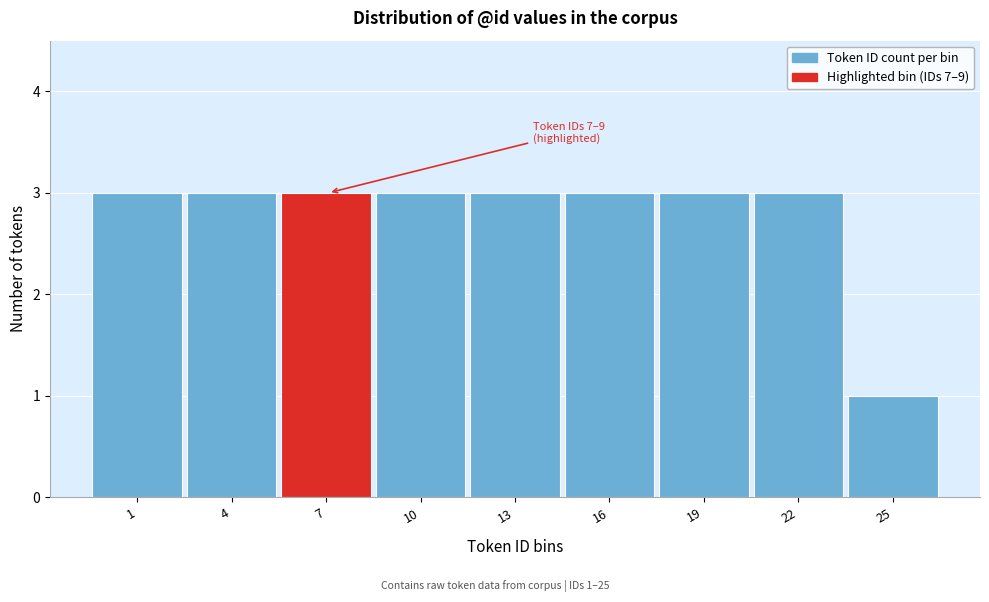

Reading left to right, list all the values displayed in this chart.

1=3	4=3	7=3	10=3	13=3	16=3	19=3	22=3	25=1